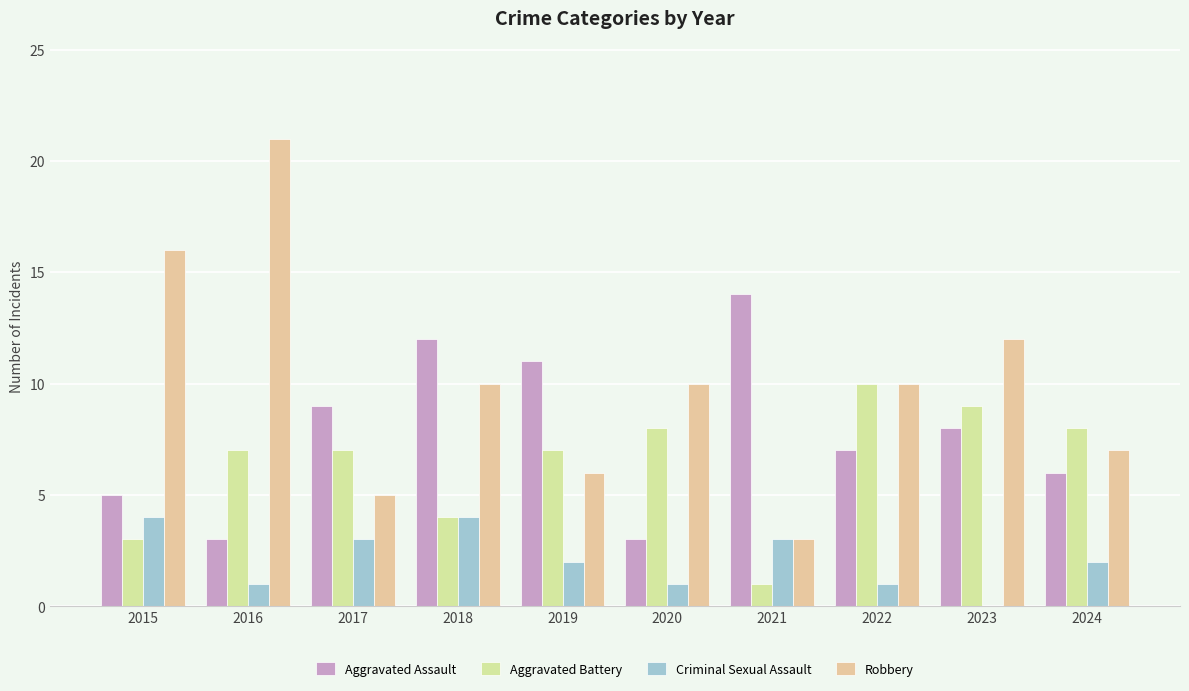

At which label does Aggravated Assault first exceed 8?

2017